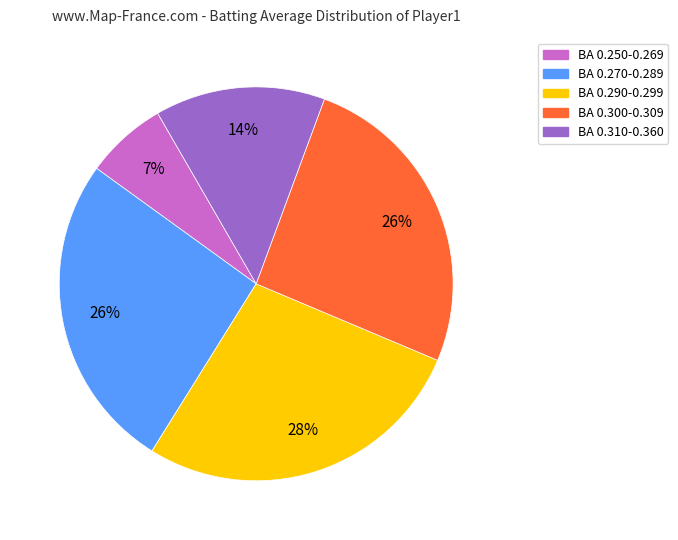

To the nearest percent, what is the average slice percentage?

20%